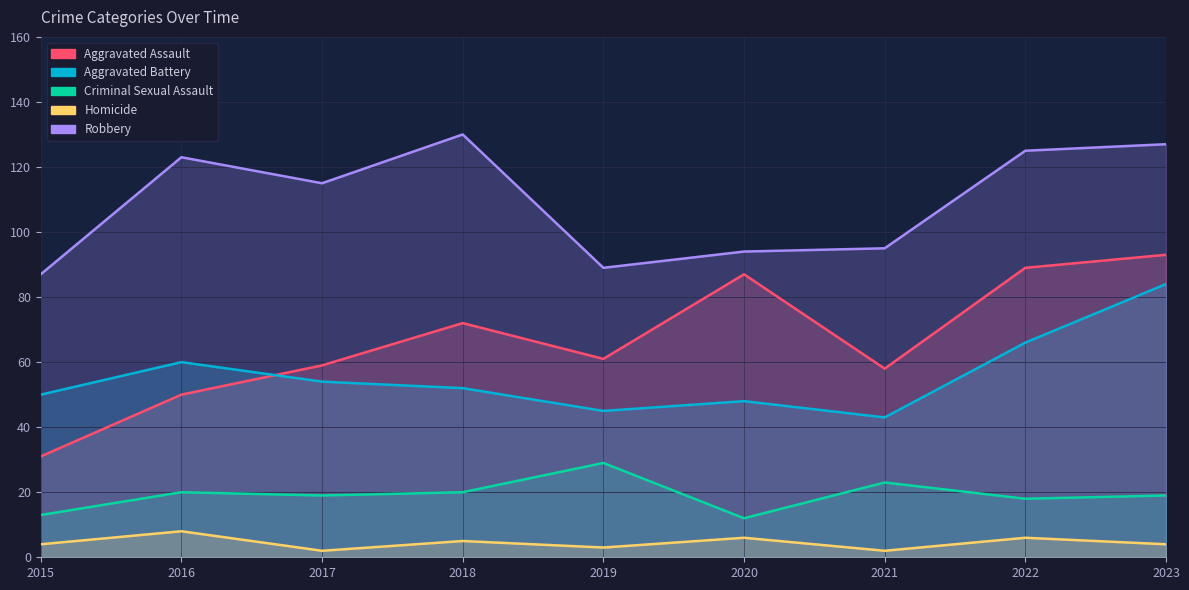

True or false: Criminal Sexual Assault and Homicide intersect in this chart.

False